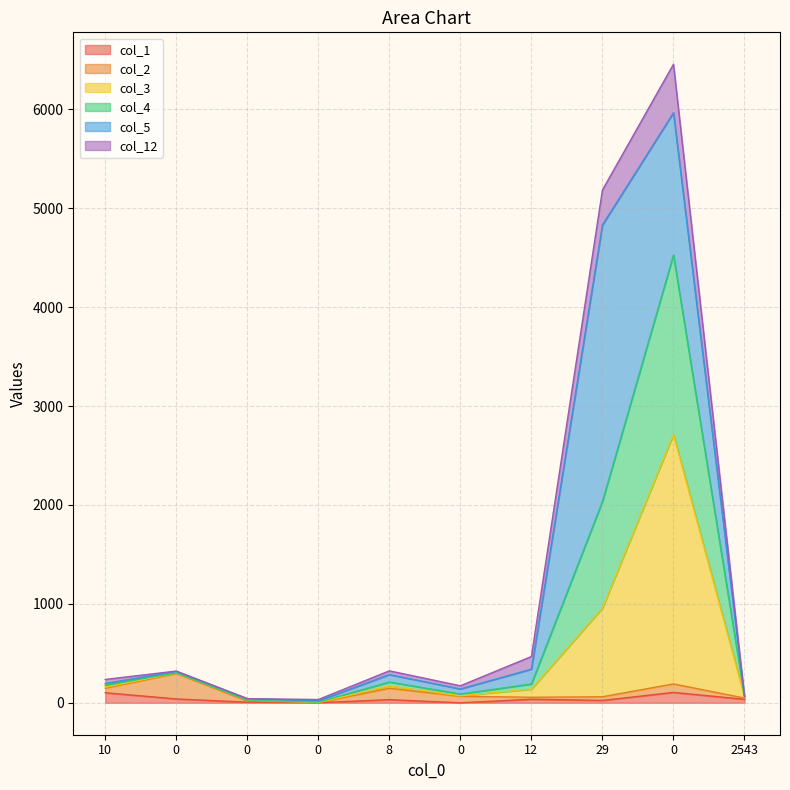

Read the col_4 value at 2543, to the nearest 10.

60